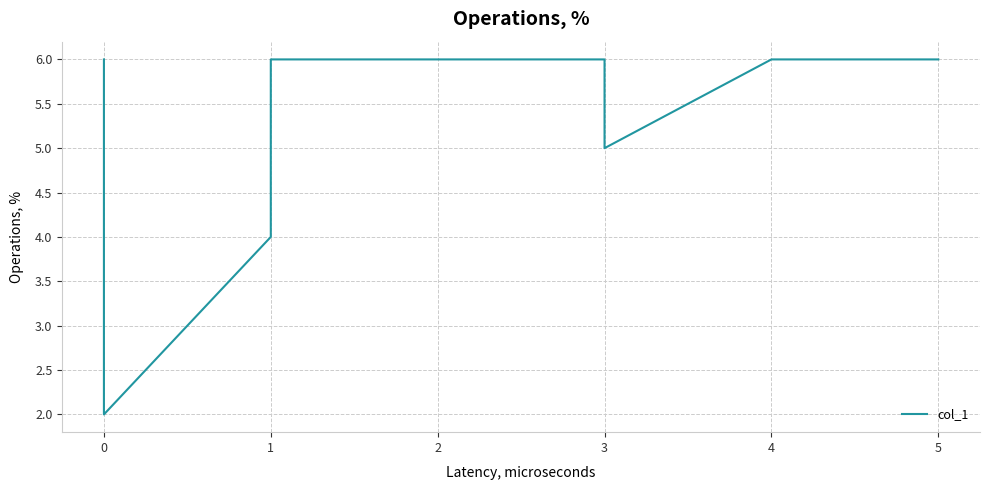

Read the value at 1.

6